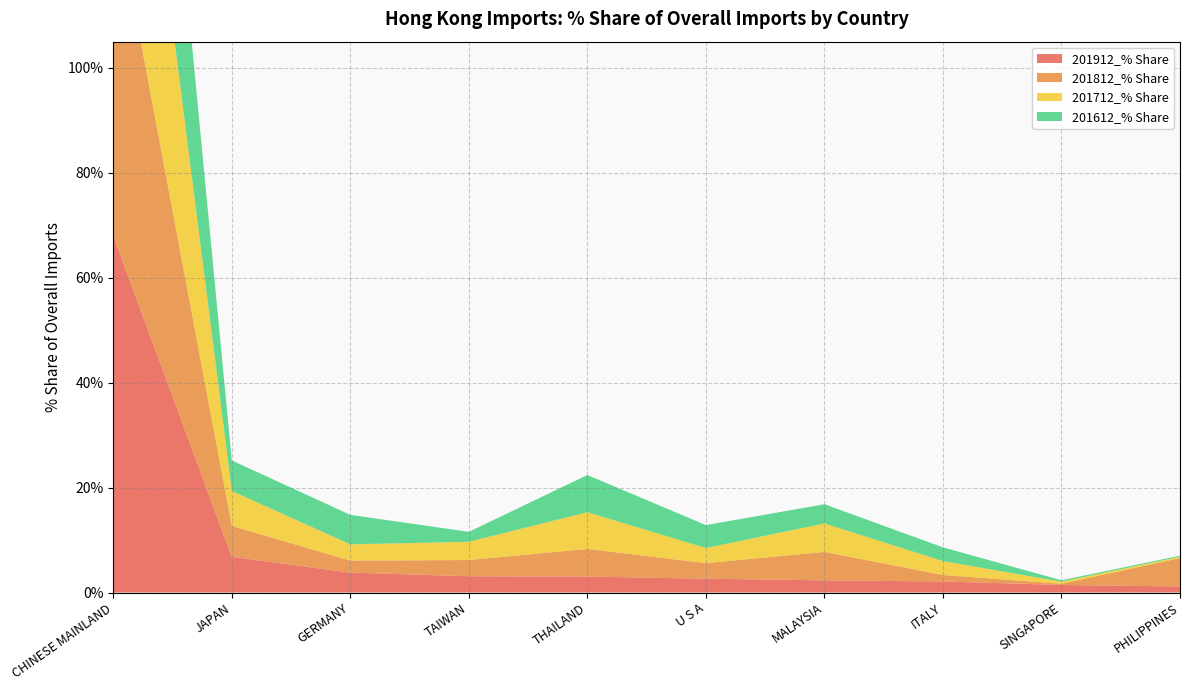

Reading right to left, list all the values displayed in this chart.

201912_% Share: PHILIPPINES=1.2	SINGAPORE=1.4	ITALY=2.1	MALAYSIA=2.3	U S A=2.6	THAILAND=3.0	TAIWAN=3.1	GERMANY=3.8	JAPAN=6.8	CHINESE MAINLAND=68.0
201812_% Share: PHILIPPINES=5.4	SINGAPORE=0.2	ITALY=1.2	MALAYSIA=5.4	U S A=3.0	THAILAND=5.3	TAIWAN=3.1	GERMANY=2.3	JAPAN=5.9	CHINESE MAINLAND=64.9
201712_% Share: PHILIPPINES=0.3	SINGAPORE=0.4	ITALY=2.7	MALAYSIA=5.4	U S A=2.9	THAILAND=7.0	TAIWAN=3.5	GERMANY=3.1	JAPAN=6.7	CHINESE MAINLAND=64.0
201612_% Share: PHILIPPINES=0.2	SINGAPORE=0.3	ITALY=2.6	MALAYSIA=3.7	U S A=4.4	THAILAND=7.1	TAIWAN=1.9	GERMANY=5.6	JAPAN=5.8	CHINESE MAINLAND=64.0